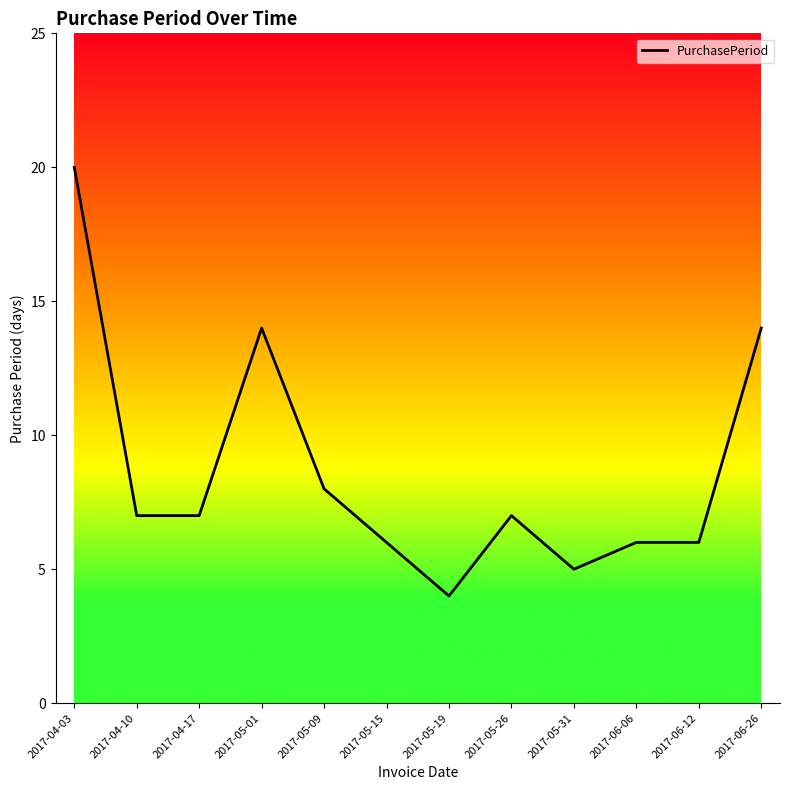

What is the approximate value at 2017-05-09, to the nearest 5?

10